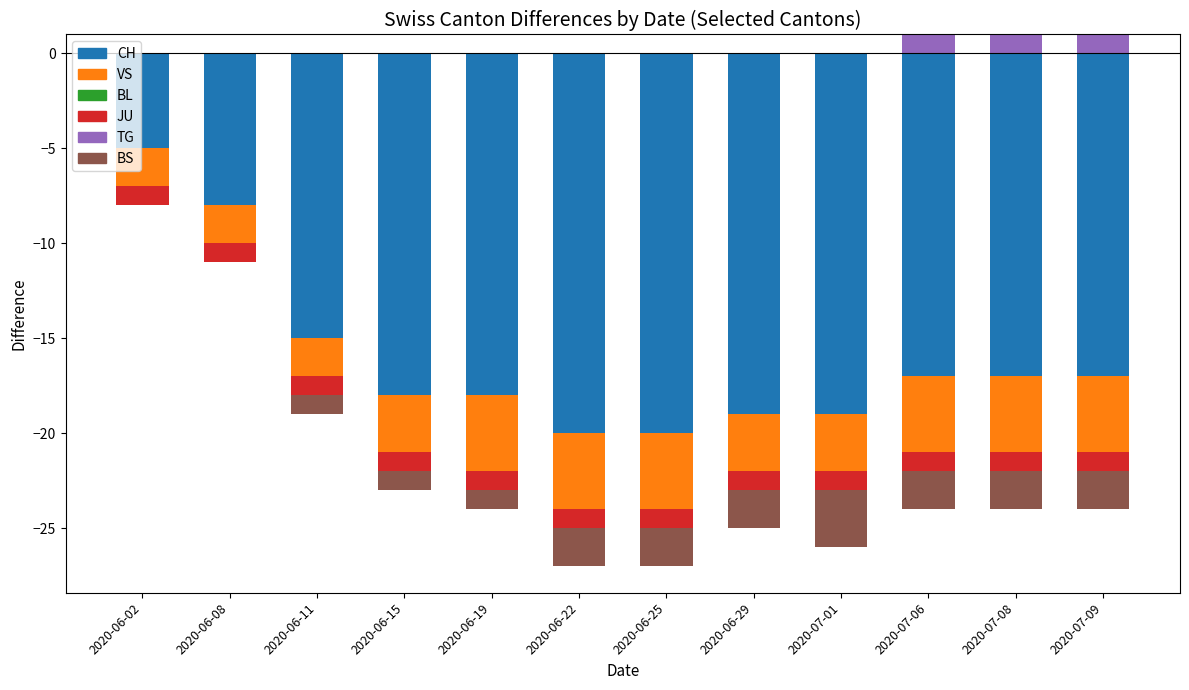

List the series in order of their peak value, lowest first.

CH, VS, BL, JU, BS, TG